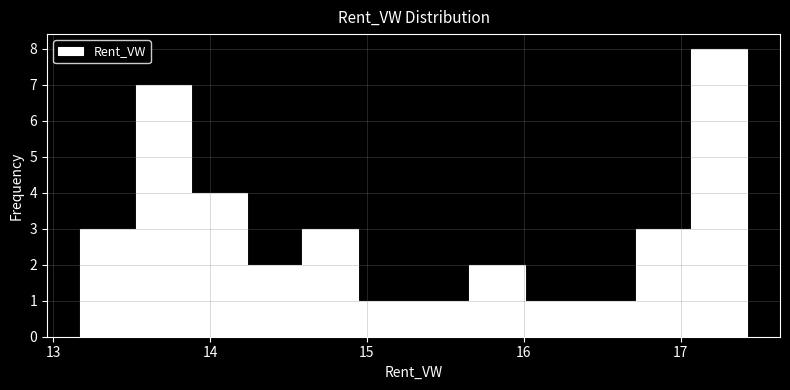

Read against the x-axis, roughly where is the centre of the tallest bar?

17.2